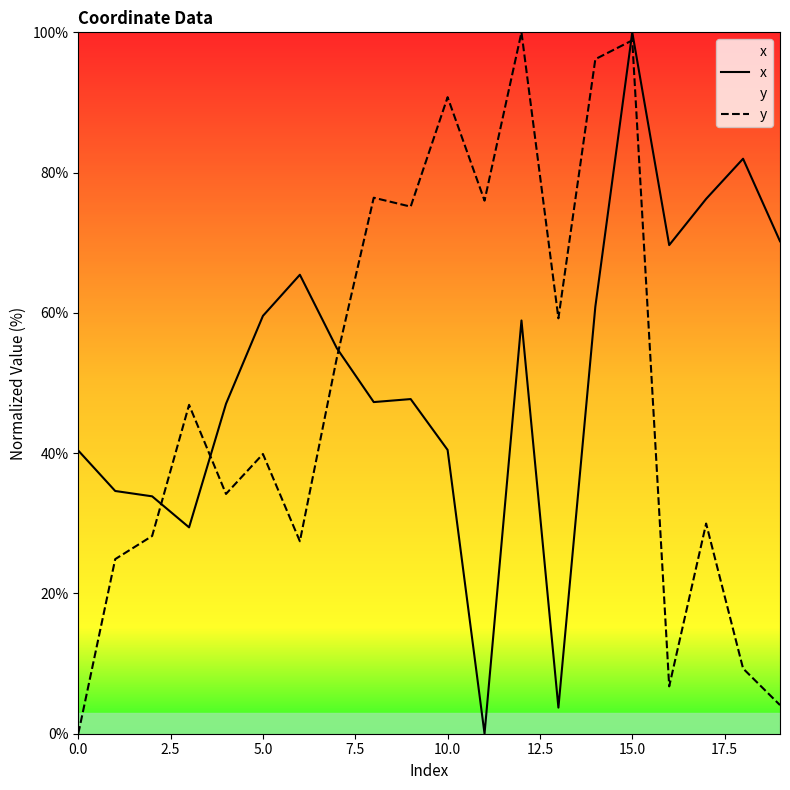

How many intersections are there between y and x?

4